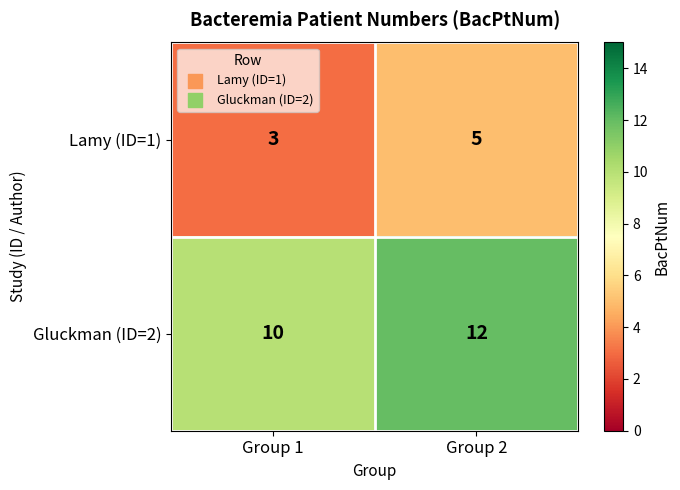

At which category is the sum across all series the highest?

Group 2